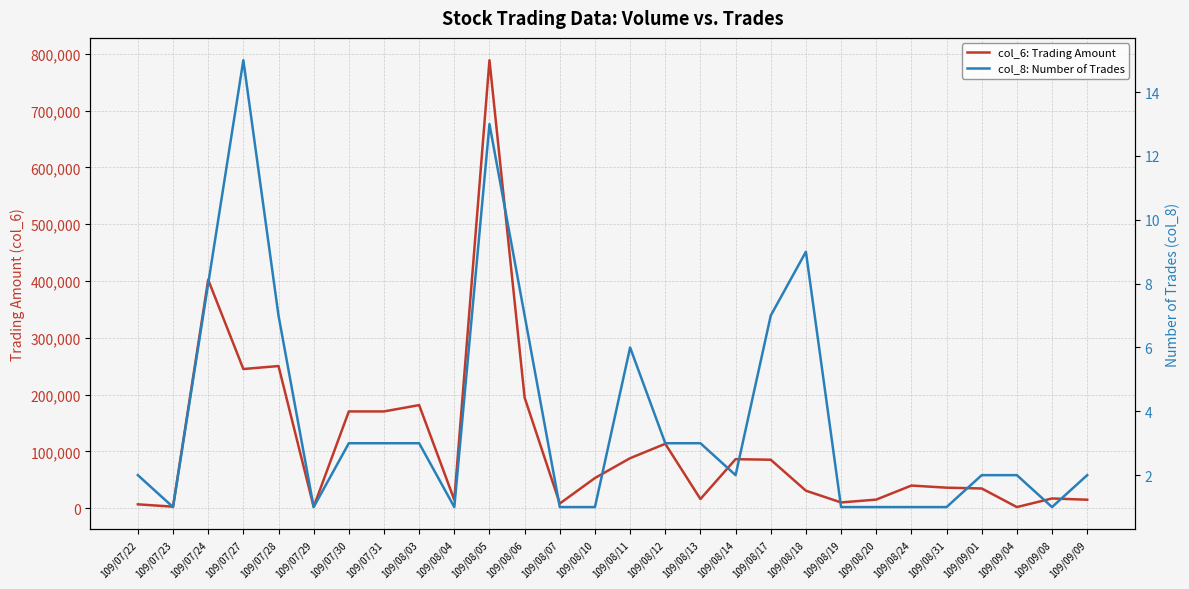

What is the sum of the col_8: Number of Trades values at 109/08/24 and 109/09/09?

3